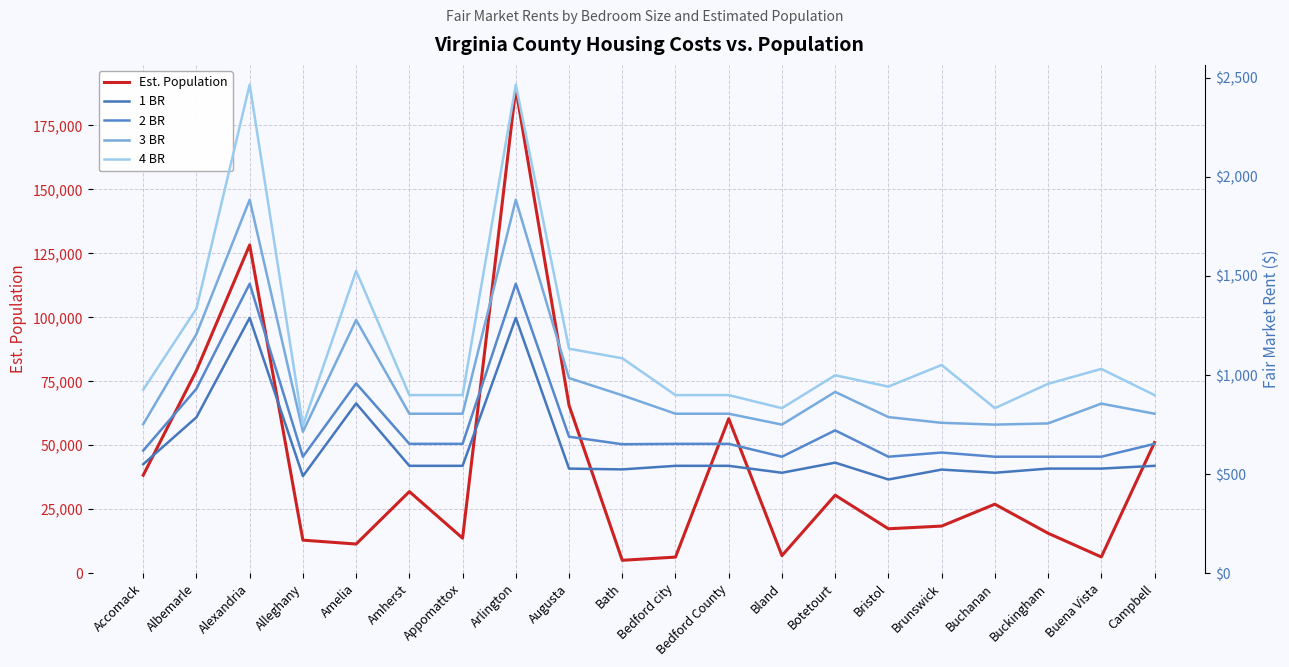

Reading left to right, extract all data points from this chart.

Est. Population: Accomack=38305	Albemarle=79236	Alexandria=128283	Alleghany=12926	Amelia=11400	Amherst=31894	Appomattox=13705	Arlington=189453	Augusta=65615	Bath=5048	Bedford city=6299	Bedford County=60371	Bland=6871	Botetourt=30496	Bristol=17367	Brunswick=18419	Buchanan=26978	Buckingham=15623	Buena Vista=6349	Campbell=51078
1 BR: Accomack=550	Albemarle=787	Alexandria=1289	Alleghany=490	Amelia=857	Amherst=542	Appomattox=542	Arlington=1289	Augusta=528	Bath=524	Bedford city=542	Bedford County=542	Bland=507	Botetourt=558	Bristol=473	Brunswick=523	Buchanan=507	Buckingham=528	Buena Vista=528	Campbell=542
2 BR: Accomack=619	Albemarle=931	Alexandria=1461	Alleghany=588	Amelia=958	Amherst=653	Appomattox=653	Arlington=1461	Augusta=689	Bath=651	Bedford city=653	Bedford County=653	Bland=588	Botetourt=721	Bristol=588	Brunswick=609	Buchanan=588	Buckingham=588	Buena Vista=588	Campbell=653
3 BR: Accomack=752	Albemarle=1207	Alexandria=1885	Alleghany=714	Amelia=1278	Amherst=805	Appomattox=805	Arlington=1885	Augusta=985	Bath=898	Bedford city=805	Bedford County=805	Bland=750	Botetourt=915	Bristol=788	Brunswick=759	Buchanan=750	Buckingham=756	Buena Vista=856	Campbell=805
4 BR: Accomack=926	Albemarle=1335	Alexandria=2466	Alleghany=745	Amelia=1526	Amherst=899	Appomattox=899	Arlington=2466	Augusta=1133	Bath=1085	Bedford city=899	Bedford County=899	Bland=833	Botetourt=999	Bristol=942	Brunswick=1051	Buchanan=833	Buckingham=956	Buena Vista=1031	Campbell=899